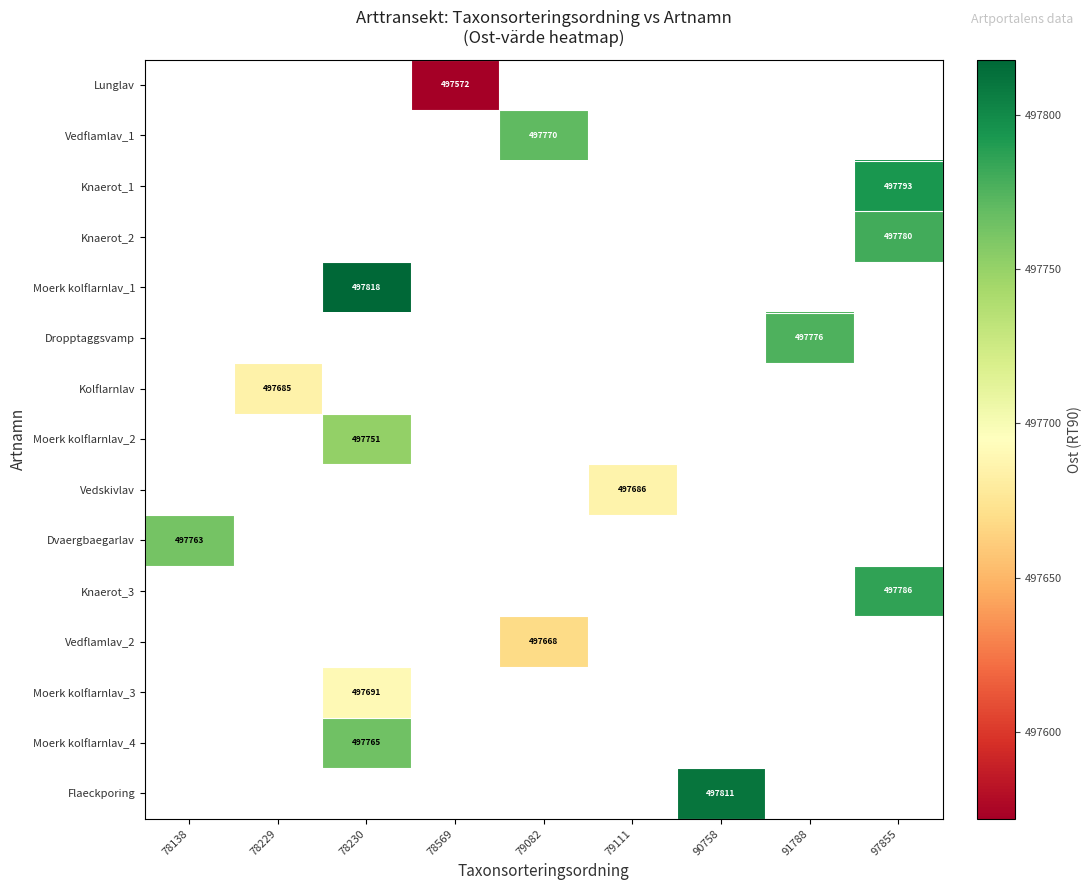

Which label corresponds to the largest value in the chart?

78230